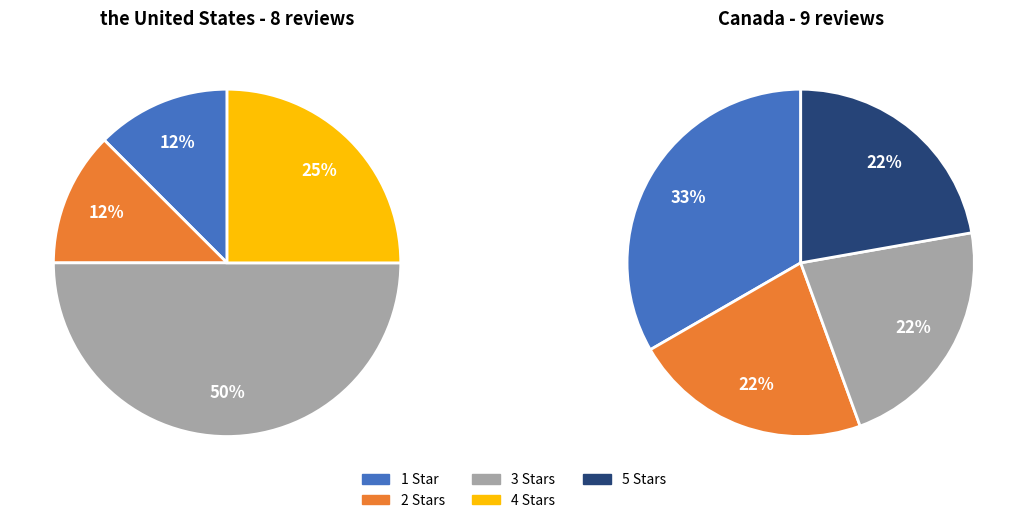

How many slices are in this pie chart?

5